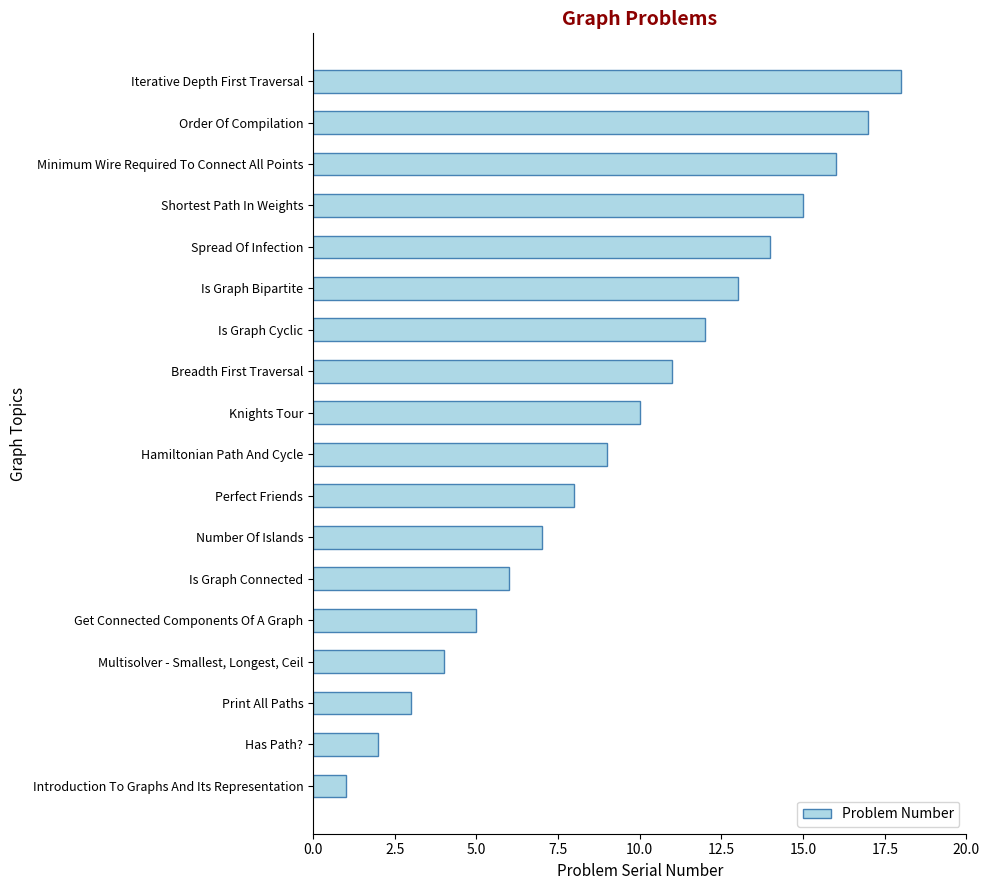

What is the average value?

10